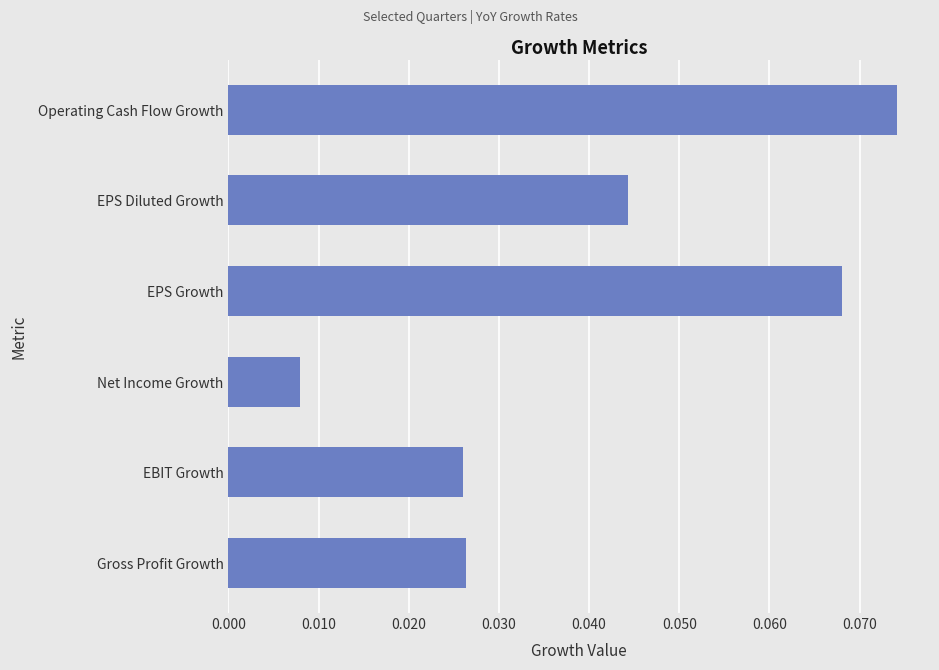

Where is the data nearest to the value 0?

Net Income Growth